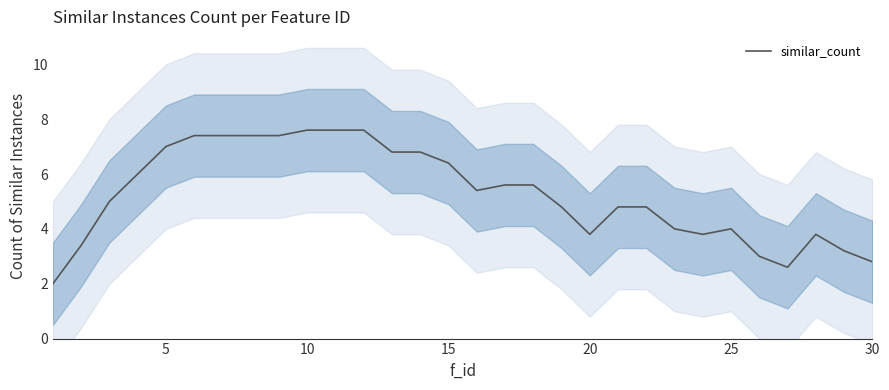

What is the sum of all values?

157.8